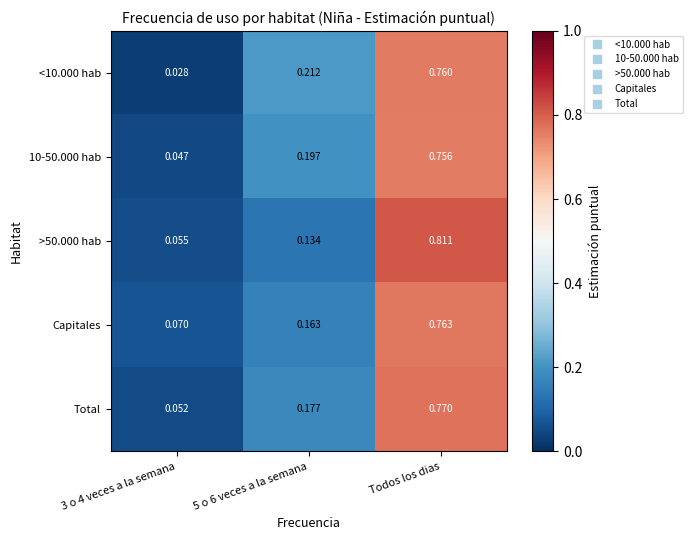

Which label corresponds to the largest value in the chart?

Todos los dias